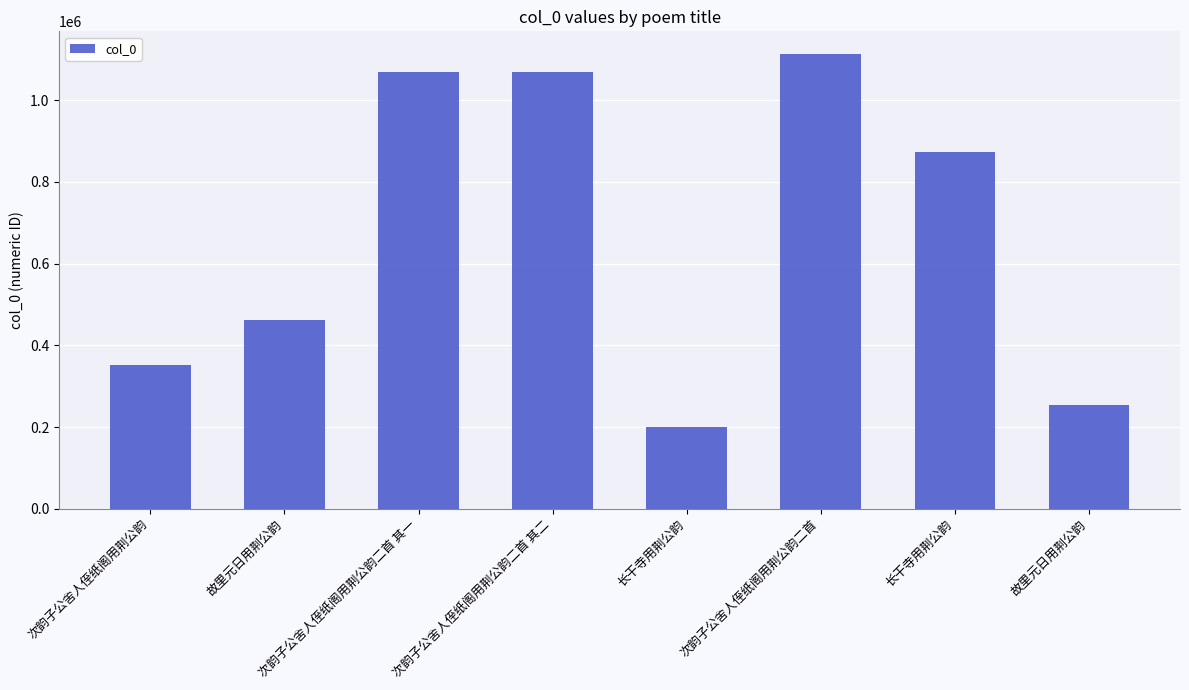

List the labels in order of value, largest first.

次韵子公舍人侄纸阁用荆公韵二首, 次韵子公舍人侄纸阁用荆公韵二首 其二, 次韵子公舍人侄纸阁用荆公韵二首 其一, 长干寺用荆公韵, 故里元日用荆公韵, 次韵子公舍人侄纸阁用荆公韵, 故里元日用荆公韵, 长干寺用荆公韵